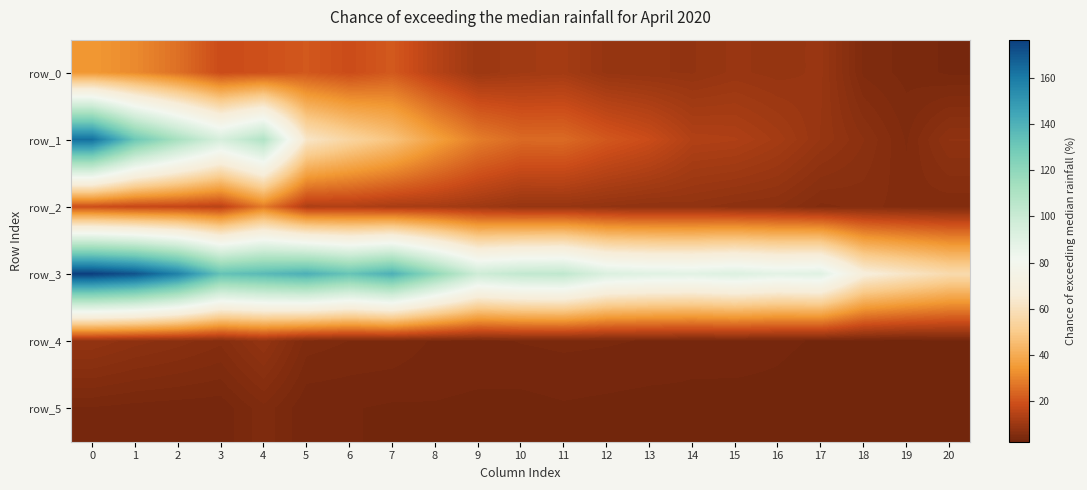

What is the sum of the row_1 values at 6 and 16?

65.5